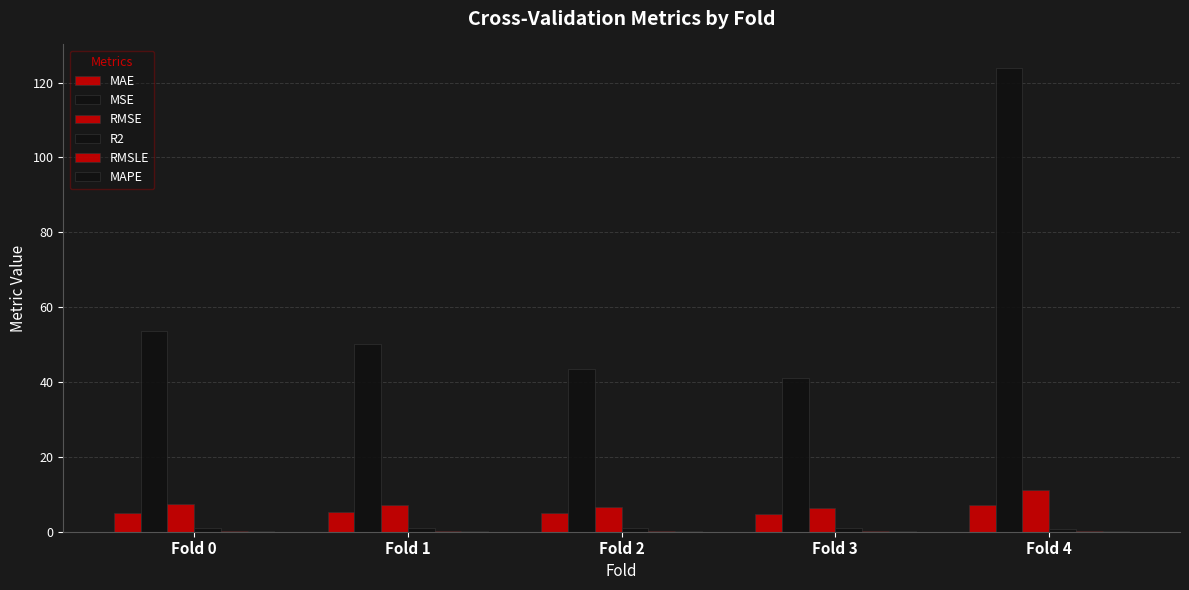

Are the bars horizontal?

No